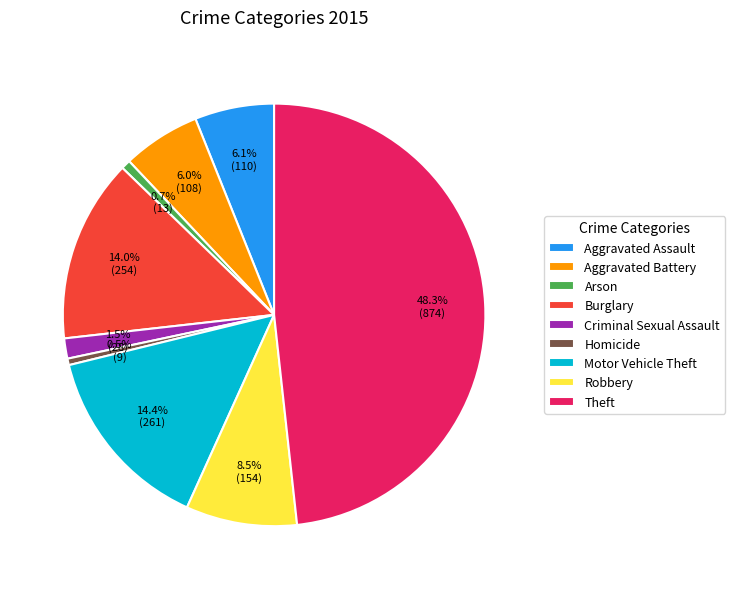

What portion of the pie excludes Motor Vehicle Theft?

85.6%